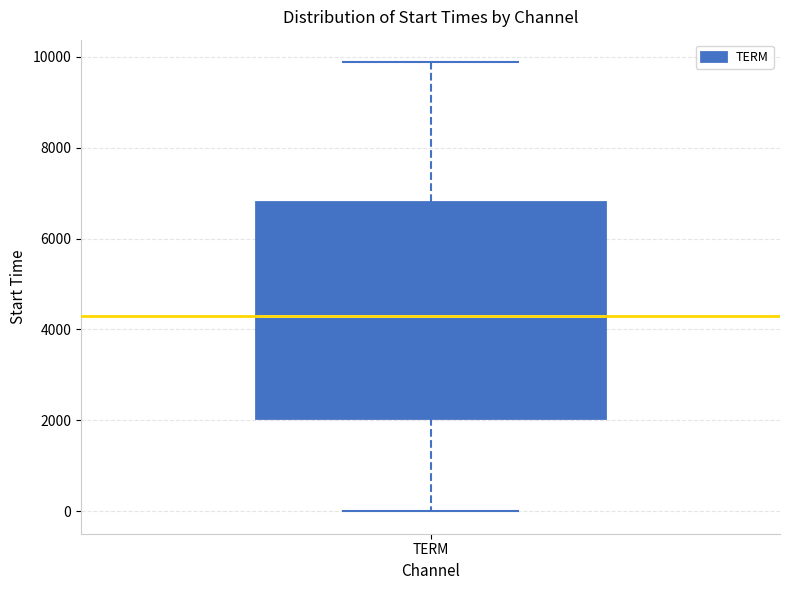

Transcribe this box plot: give where the median line is, the range the box spans, and where the two whiskers end, as read against the y-axis. The values are not printed on the chart, so give them approximately, as read against the axis.

median 4400, box 2000 to 6800, whiskers 0 to 9800